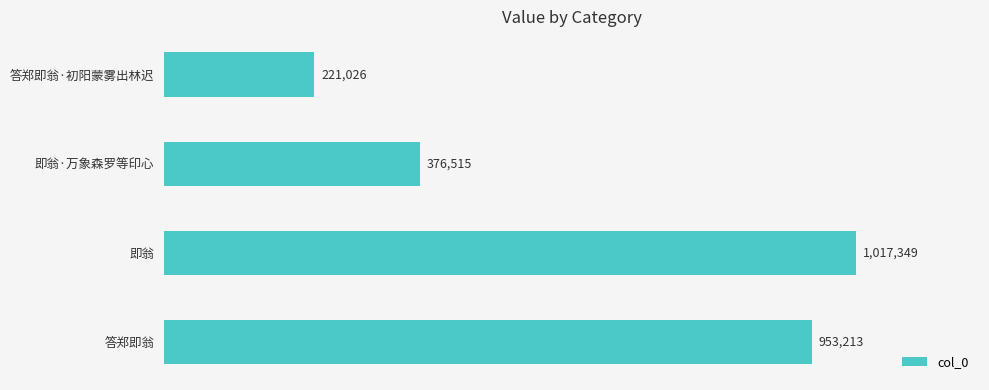

Reading top to bottom, list all the values displayed in this chart.

221026	376515	1017349	953213